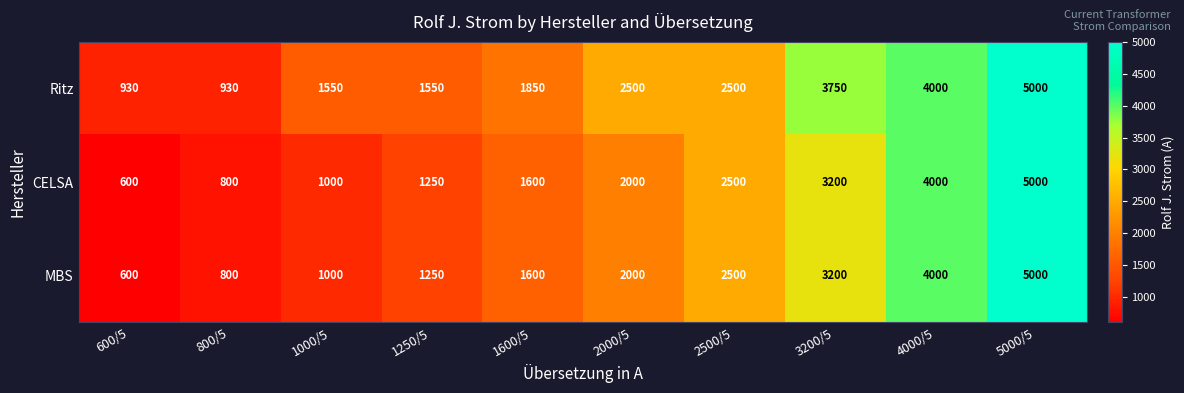

At which category is the sum across all series the highest?

5000/5